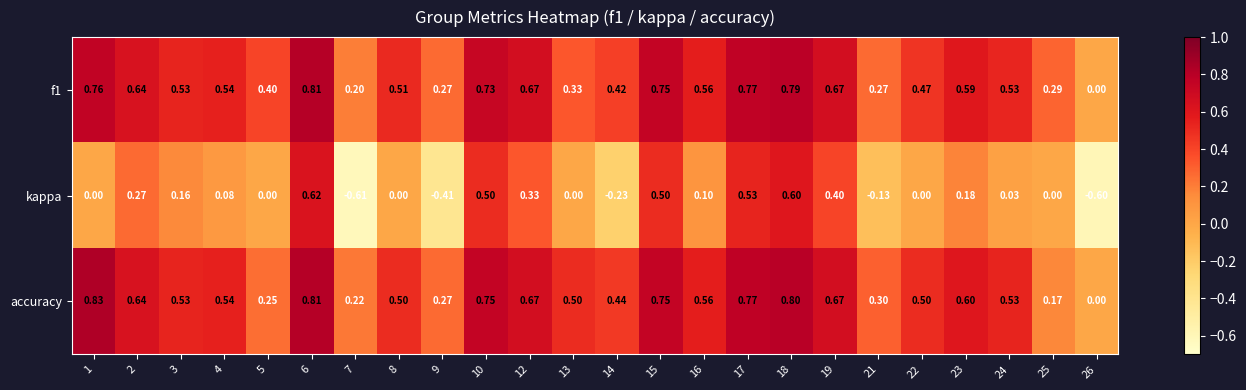

Is the value of kappa at 22 greater than the value of accuracy at 13?

No